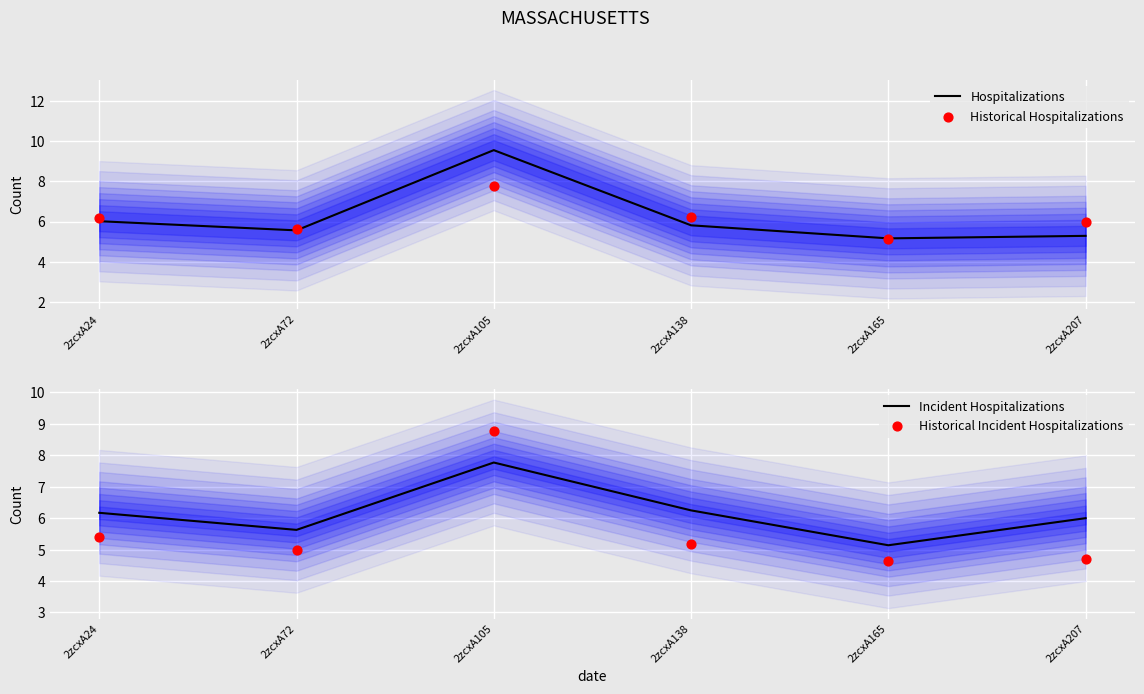

Which series contains the highest Y value?

Hospitalizations